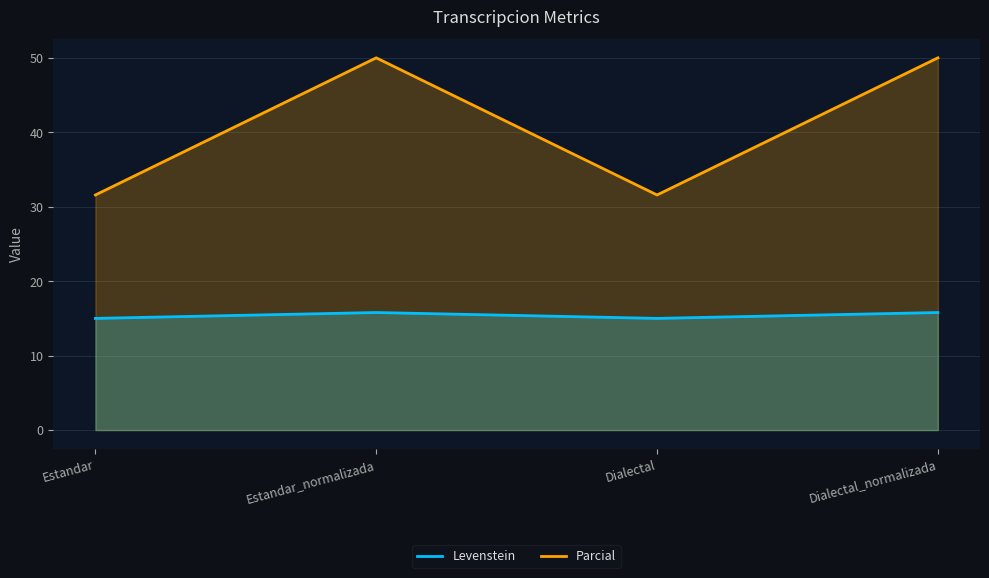

What is the label of the 3rd point from the right?

Estandar_normalizada